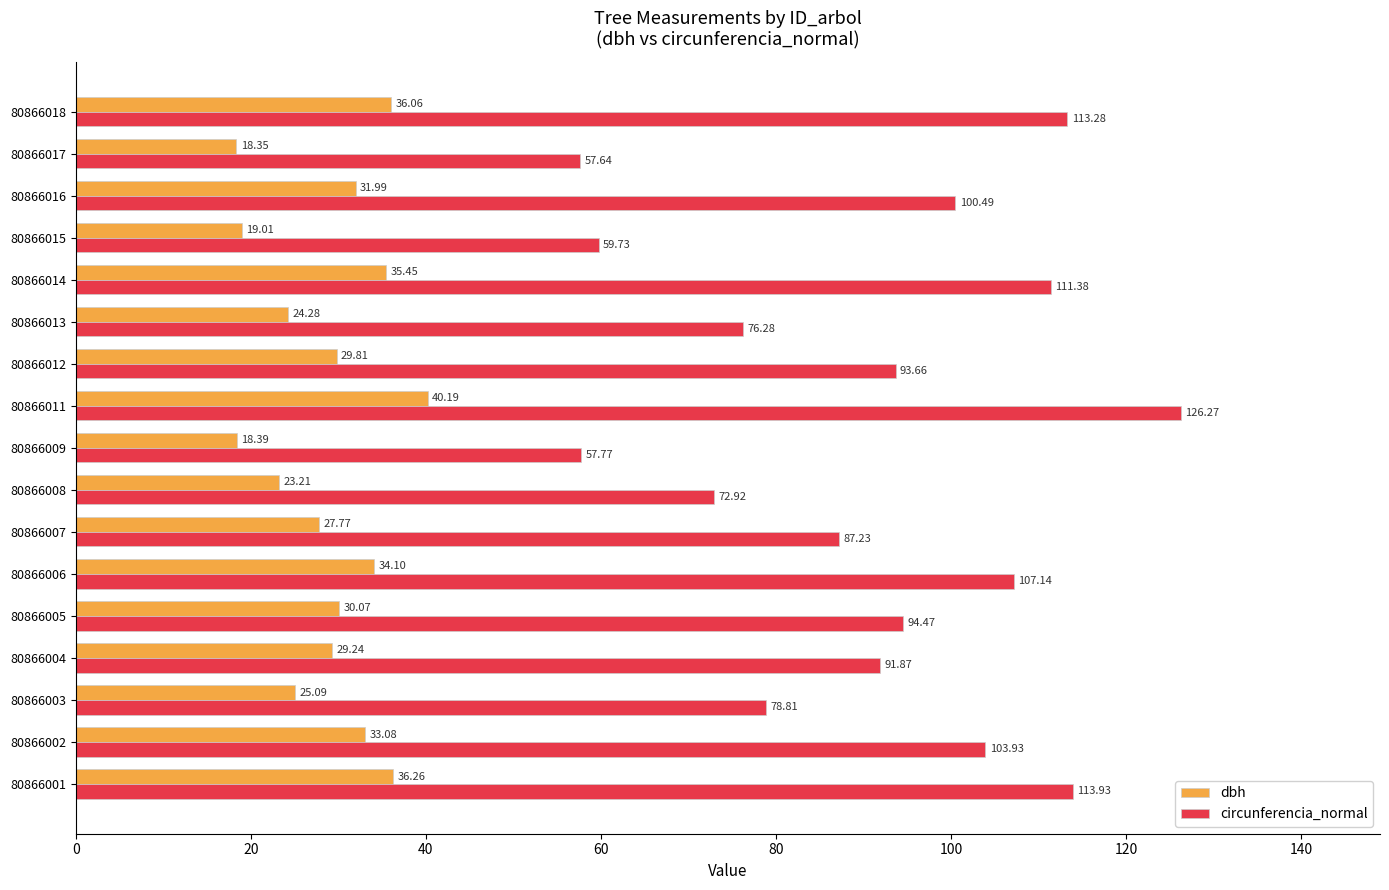

What is the average value of the dbh series?

29.0